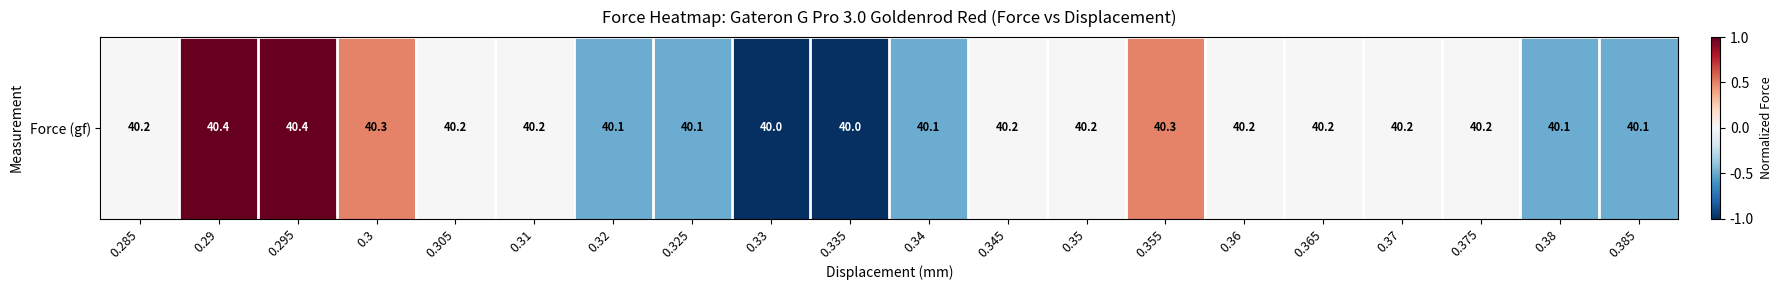

How many values exceed 0?

4